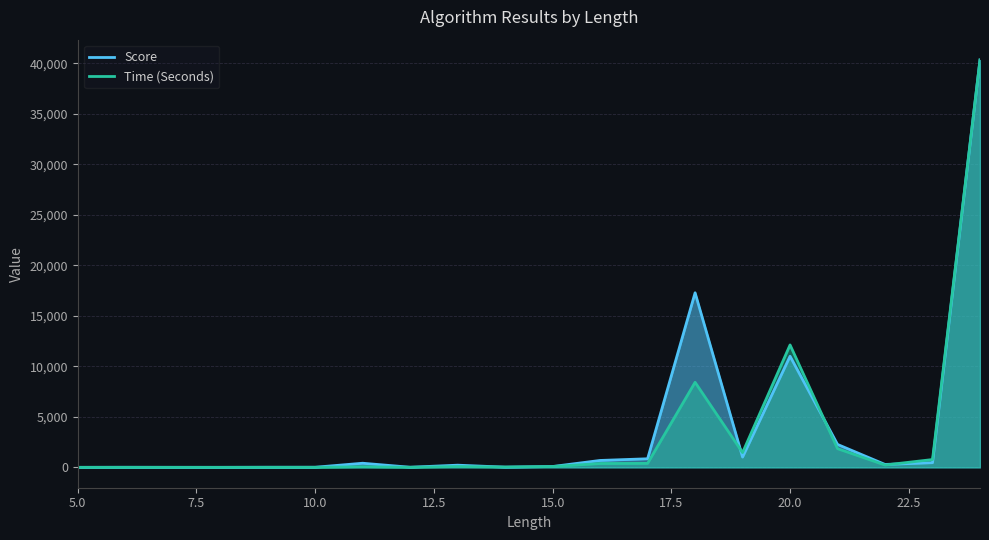

How many values in the Score series exceed 288?

9